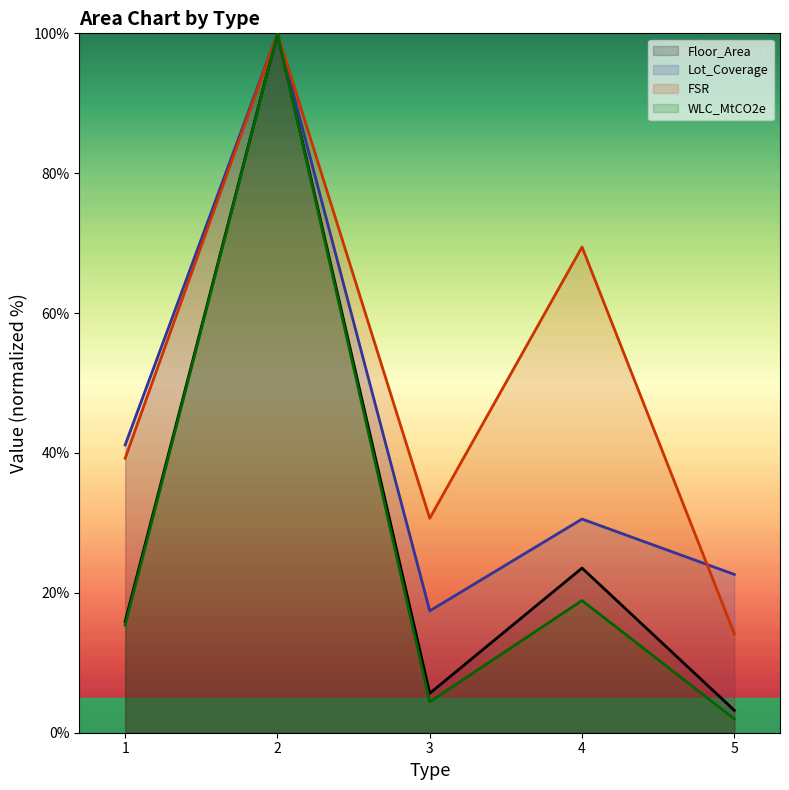

What is the smallest value displayed?

2.0